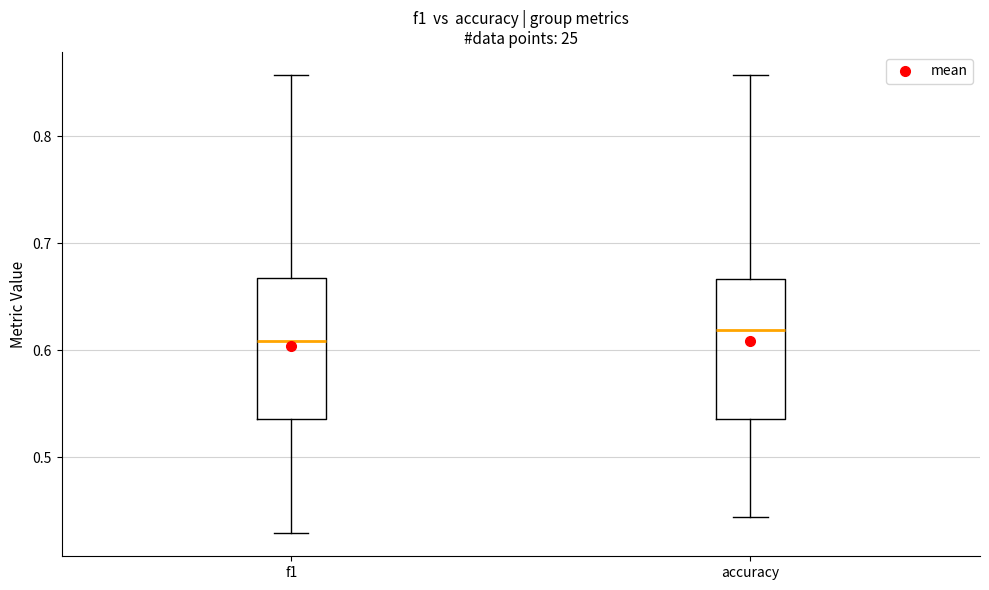

Reading left to right, read every box against the y-axis: the position of its median line, the range the box covers, and the ends of its whiskers. The values are not printed on the chart, so give them approximately, as read against the axis.

f1: median 0.61, box 0.54 to 0.67, whiskers 0.43 to 0.86
accuracy: median 0.62, box 0.54 to 0.67, whiskers 0.44 to 0.86